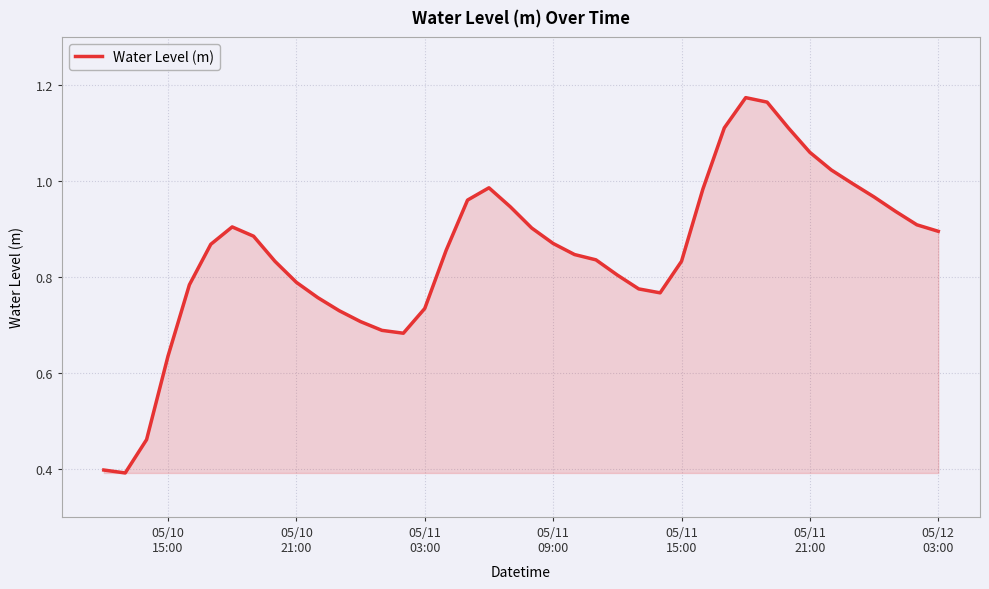

What is the minimum value shown in the chart?

0.4